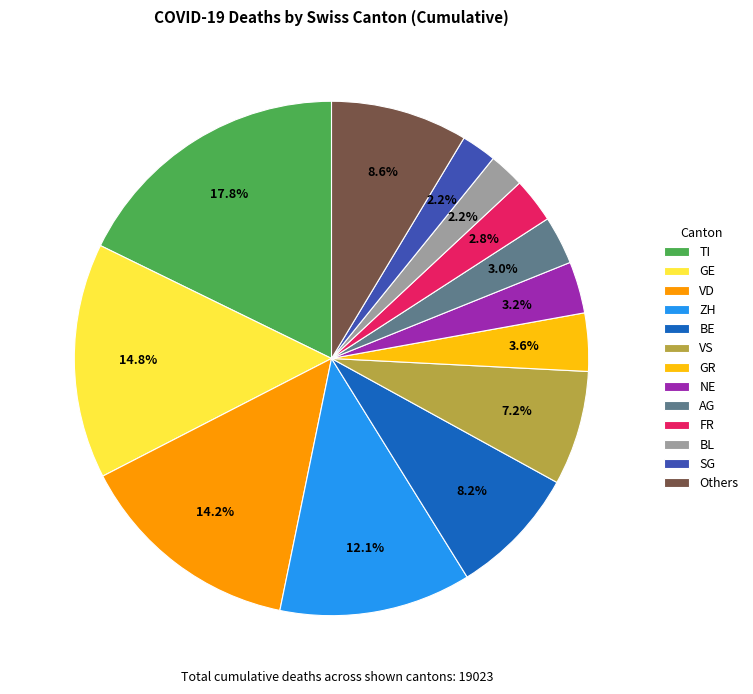

True or false: VD accounts for 14% of the total.

True